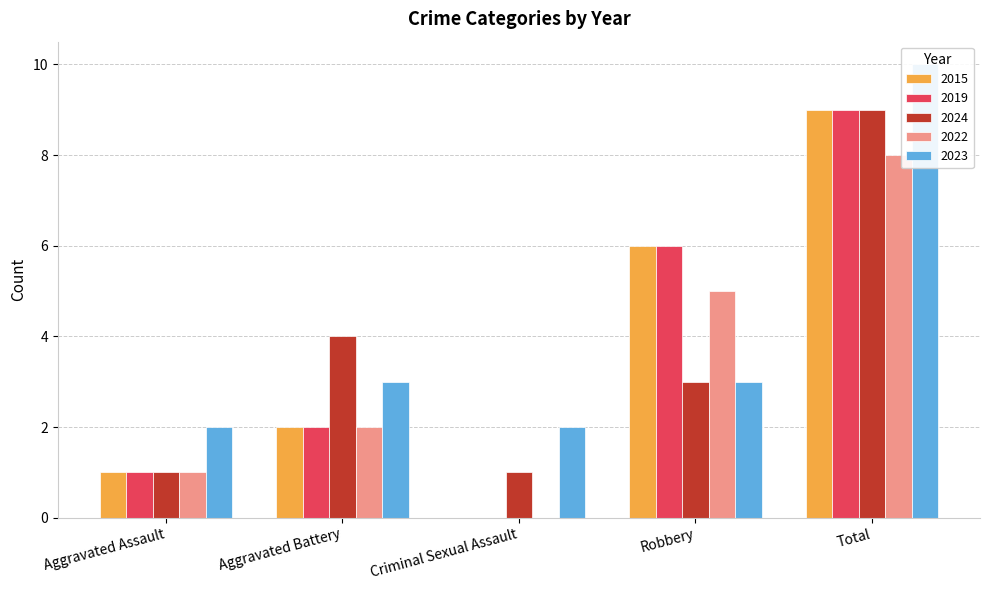

At which label does 2015 reach its minimum?

Criminal Sexual Assault